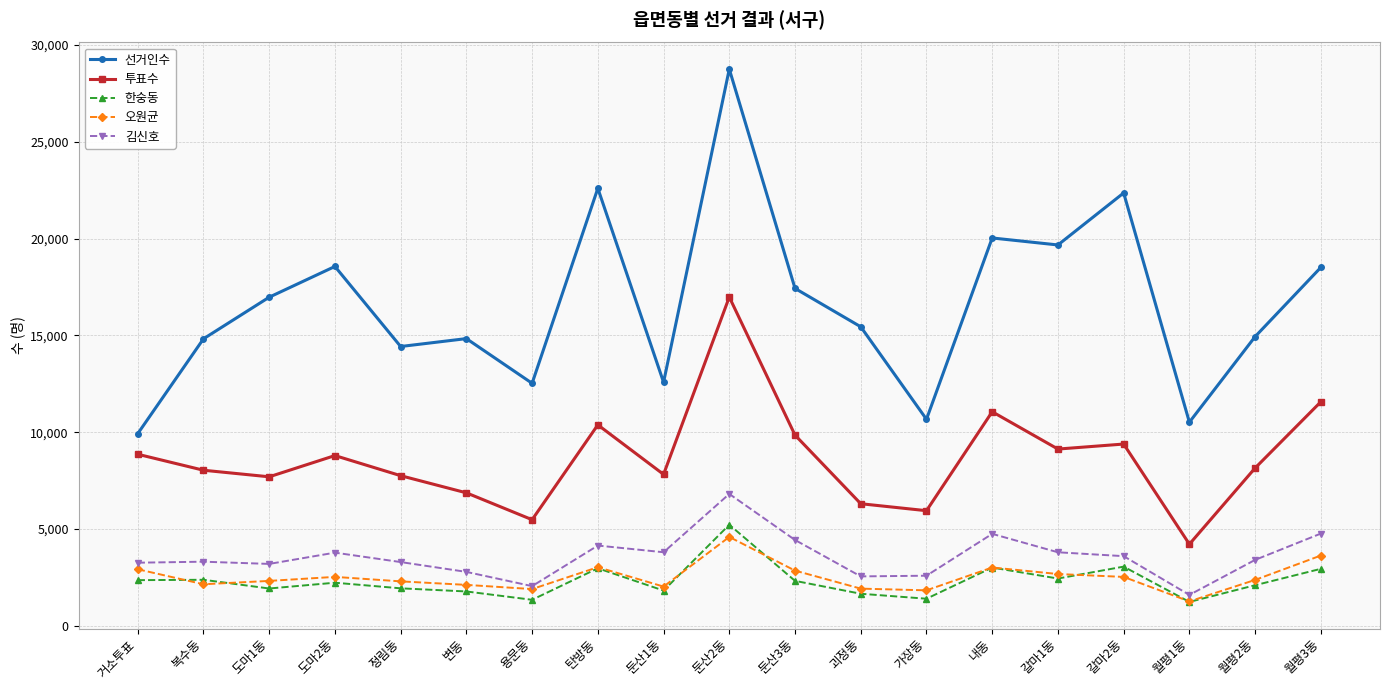

True or false: 선거인수 and 오원균 intersect in this chart.

False